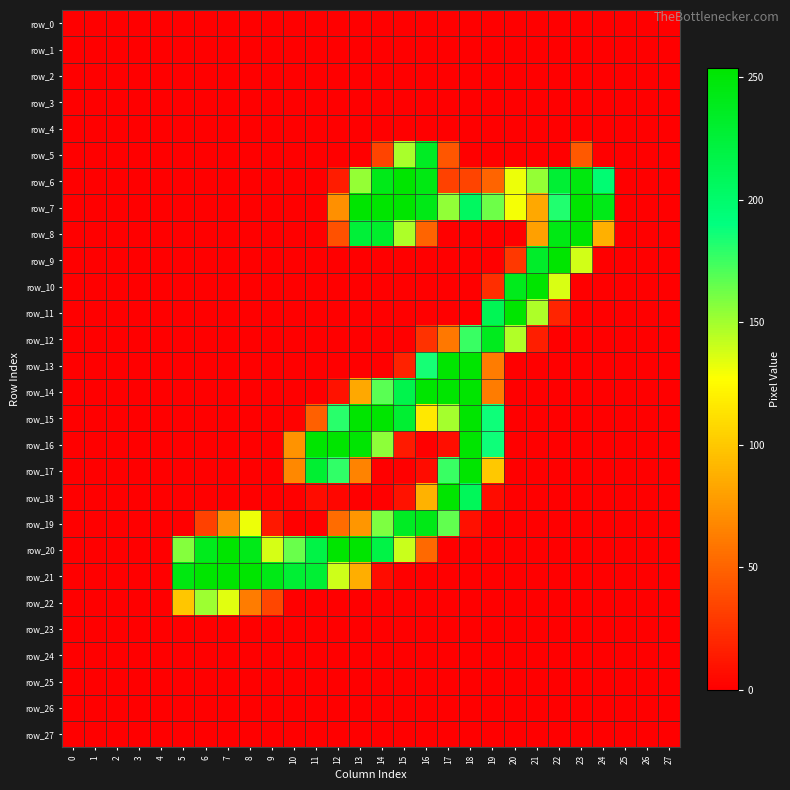

Rank the series by their maximum value, from lowest to highest.

row_0, row_1, row_2, row_3, row_4, row_23, row_24, row_25, row_26, row_27, row_22, row_5, row_12, row_19, row_8, row_6, row_7, row_9, row_10, row_11, row_13, row_14, row_15, row_16, row_17, row_18, row_20, row_21